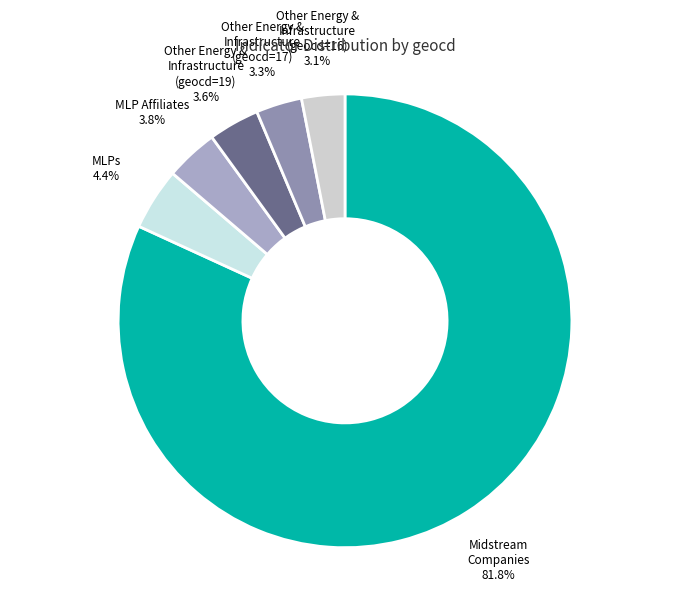

Do MLPs and Other Energy & Infrastructure (geocd=17) together represent more than half of the pie?

No